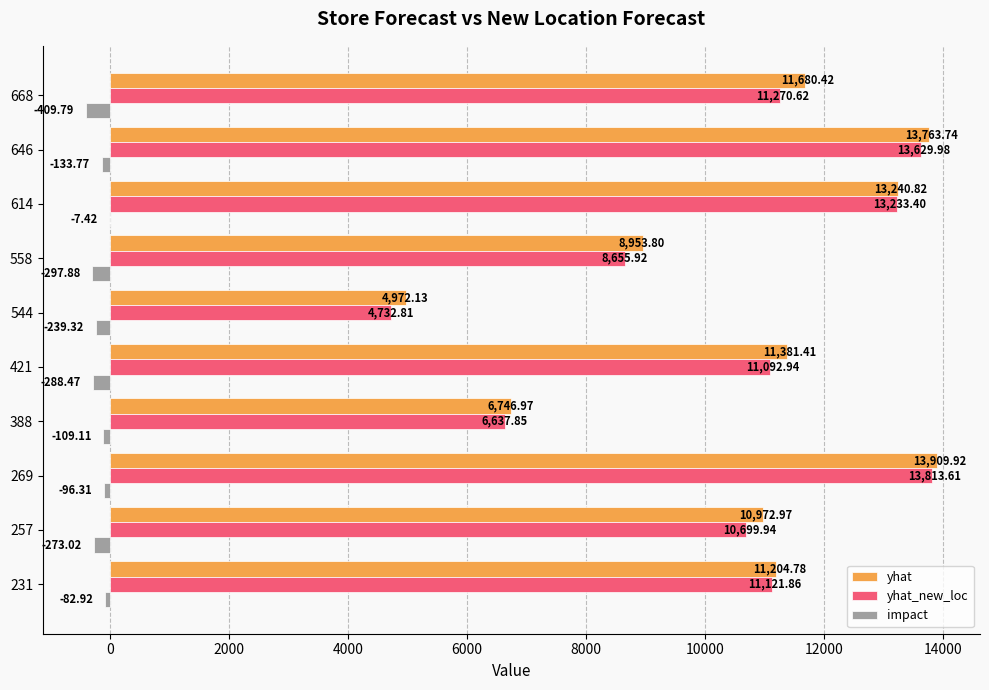

Which series changed the most between 544 and 558?

yhat